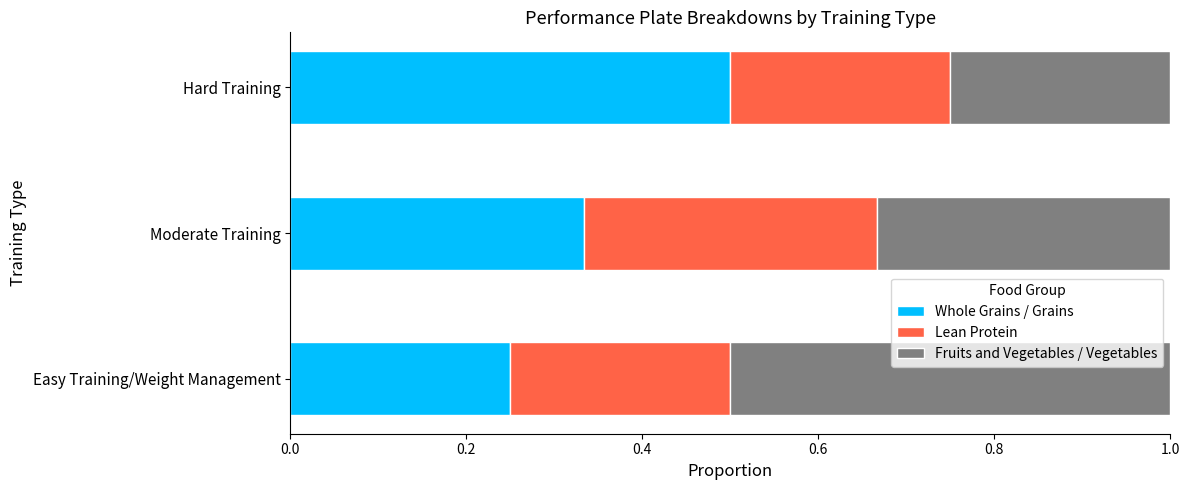

What is the total value across all series at Moderate Training?

1.0